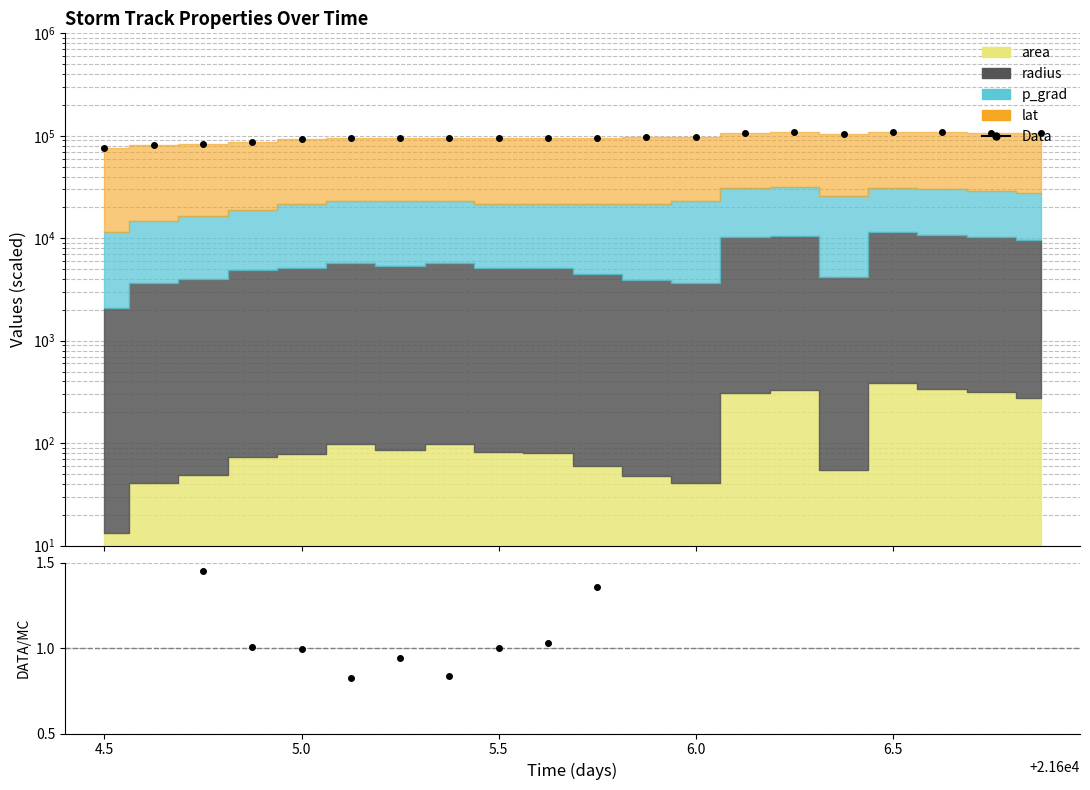

True or false: Data and ratio cross at least once.

False